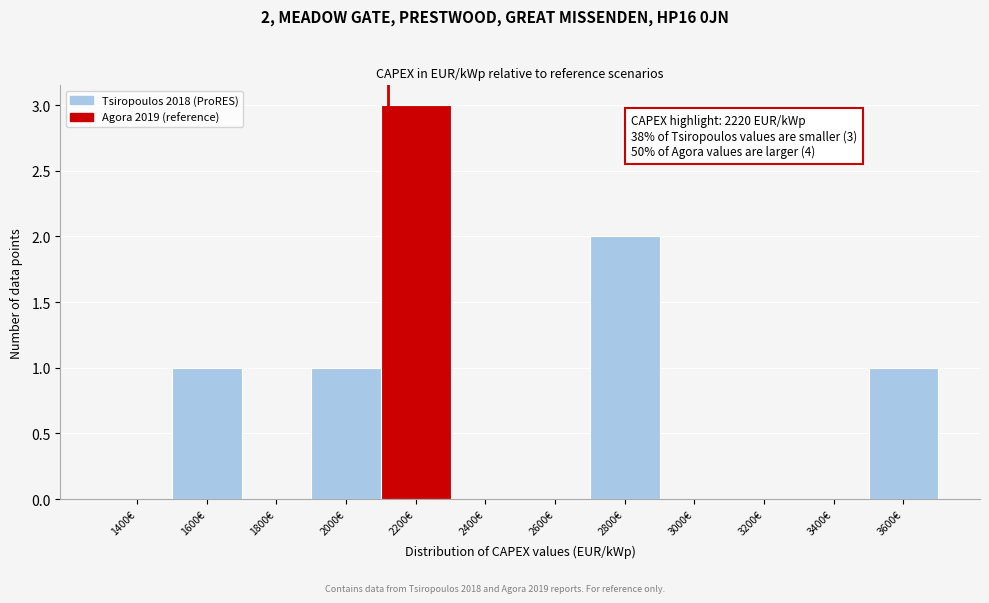

Reading right to left, transcribe all the data shown in this chart.

3600€=1	3400€=0	3200€=0	3000€=0	2800€=2	2600€=0	2400€=0	2200€=3	2000€=1	1800€=0	1600€=1	1400€=0